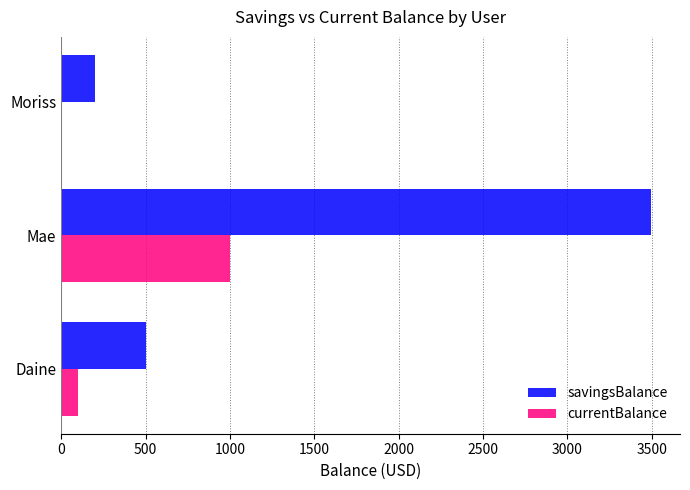

Between Daine and Mae, which series saw the biggest shift?

savingsBalance